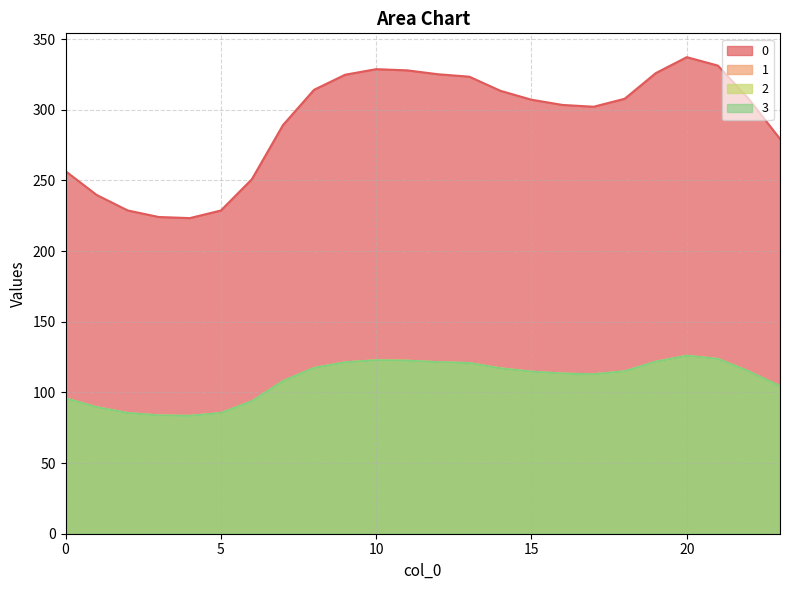

What is the maximum value for 2?

125.9